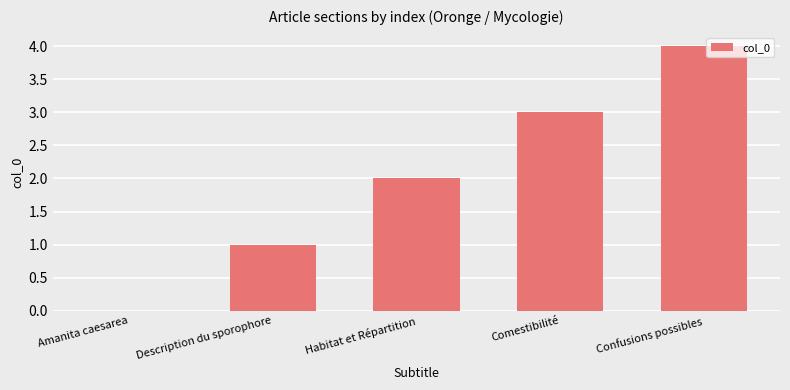

Approximately how many times larger is the value at Confusions possibles compared to Comestibilité?

1.3